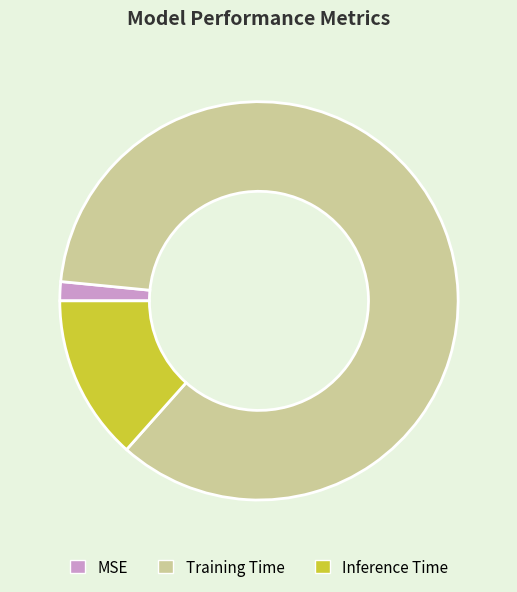

Is there a majority slice in this chart?

Yes